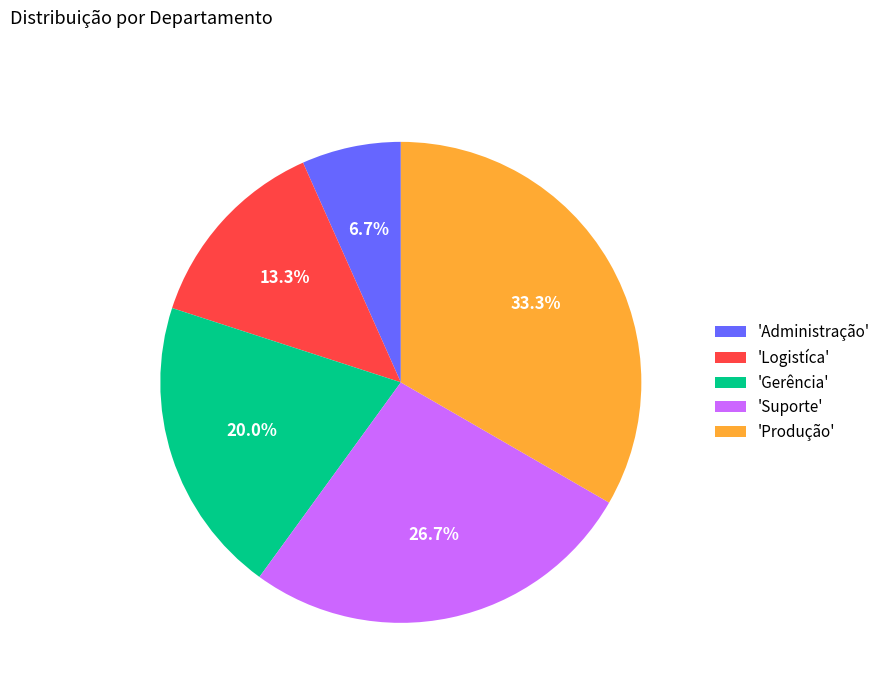

What is the largest slice in the pie chart?

'Produção'